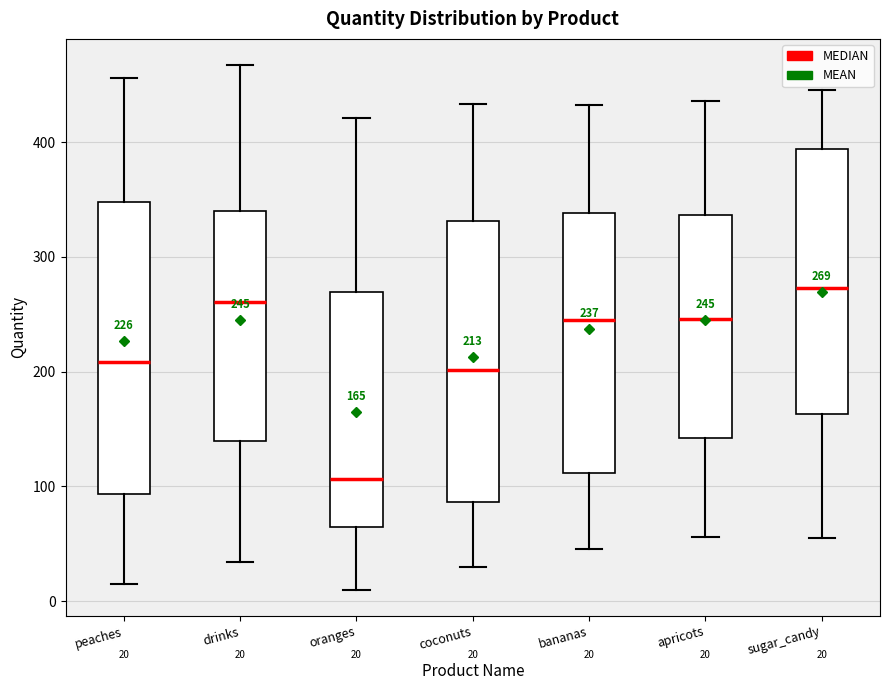

Which box's median line is the lowest?

oranges